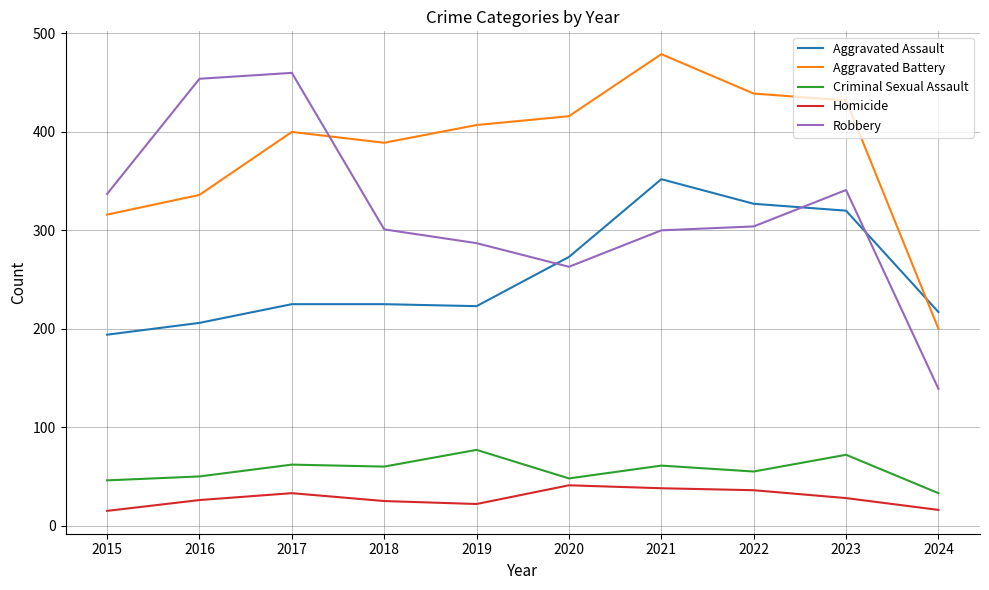

What is the lowest value of the Robbery series?

139